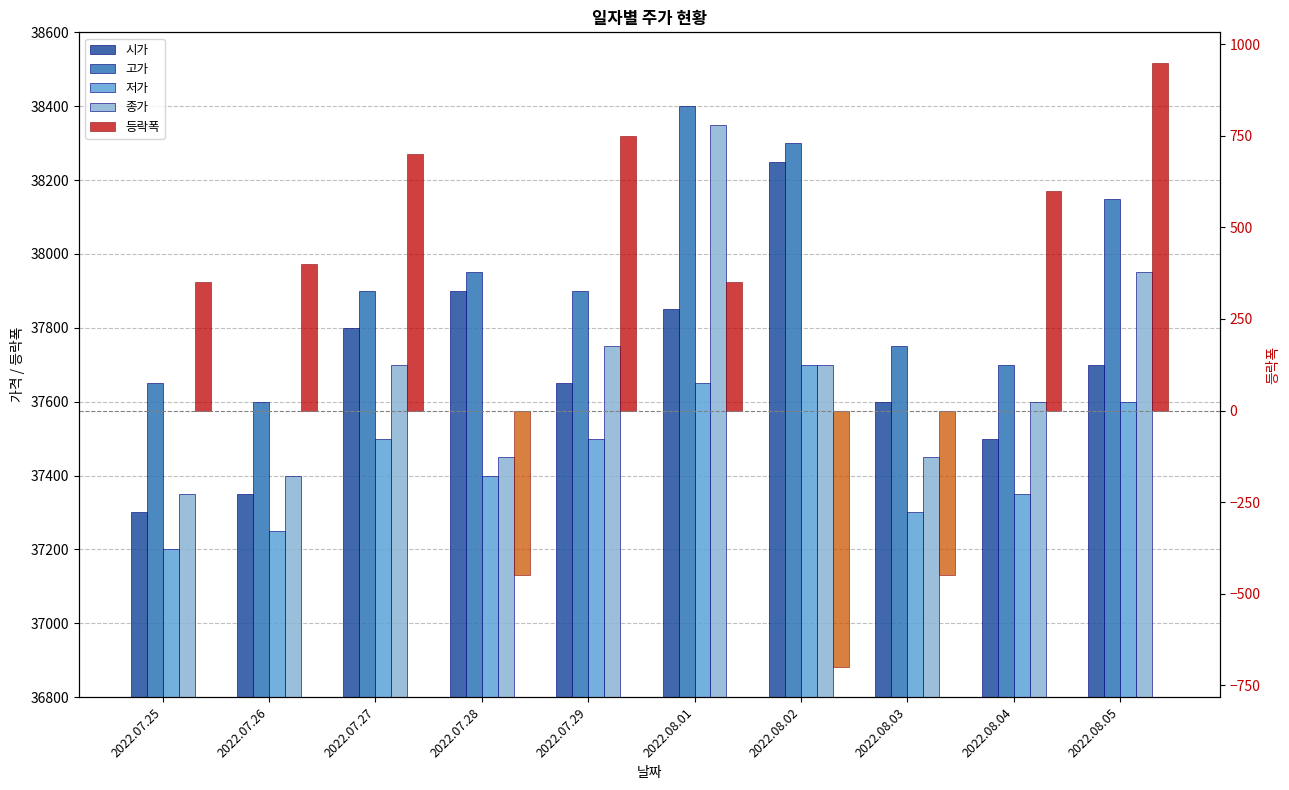

What is the difference between the maximum and minimum values in the 등락폭 series?

1650